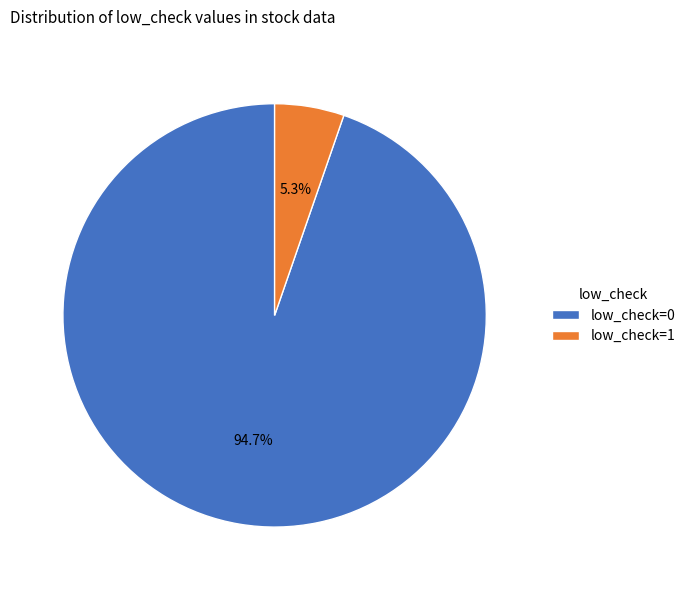

Which slice represents more than half of the pie?

low_check=0